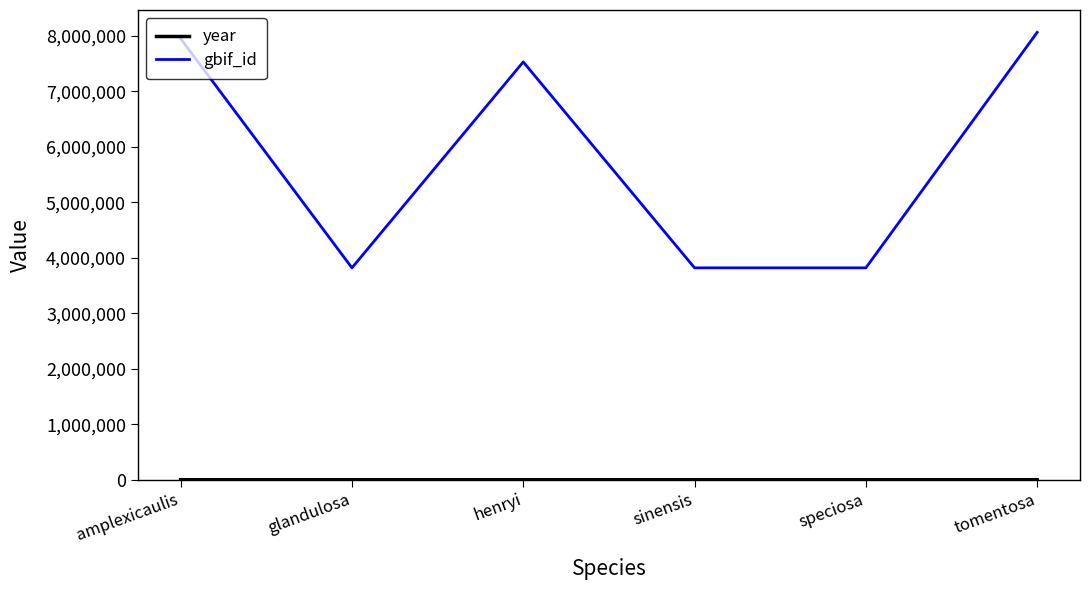

Between henryi and speciosa, which series saw the biggest shift?

gbif_id